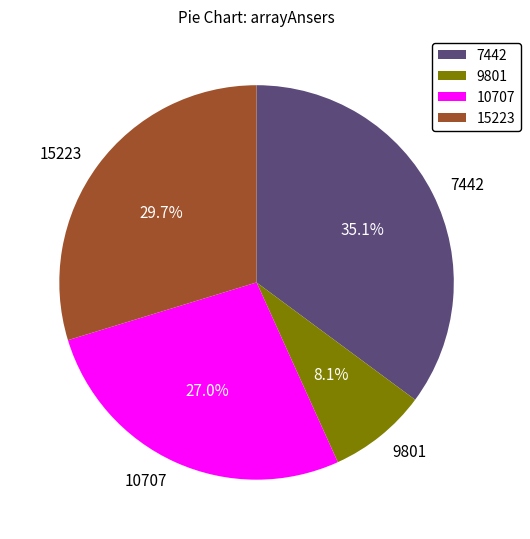

To the nearest percent, what is the difference between the 15223 and 7442 slice percentages?

5%